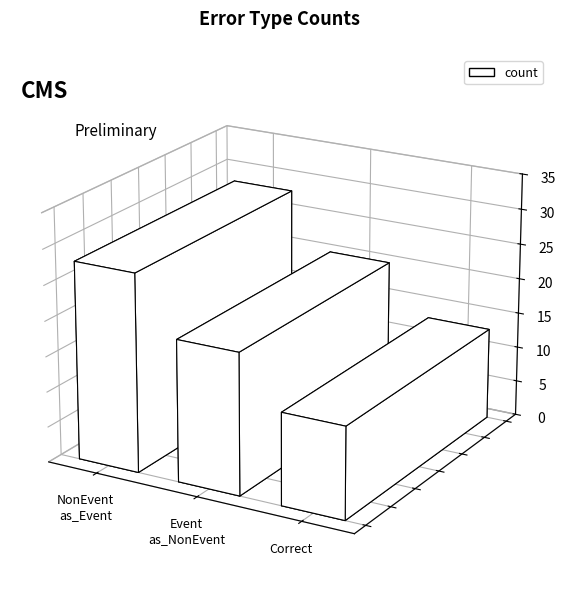

Reading left to right, what are all the values shown in this chart?

Wrong_Entity_NonEvent_as_Event=28	Wrong_Entity_Event_as_NonEvent=20	Correct=13